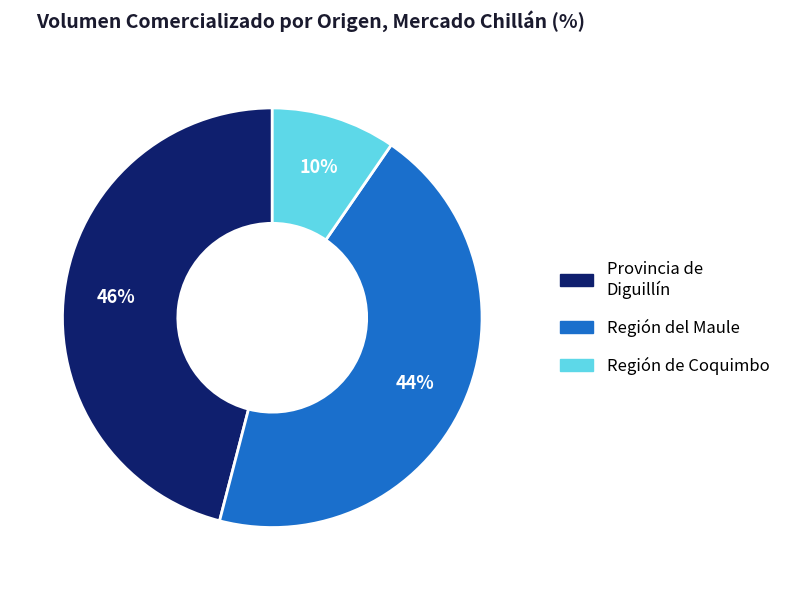

To the nearest percent, what is the difference between the Región de Coquimbo and Provincia de Diguillín slice percentages?

36%